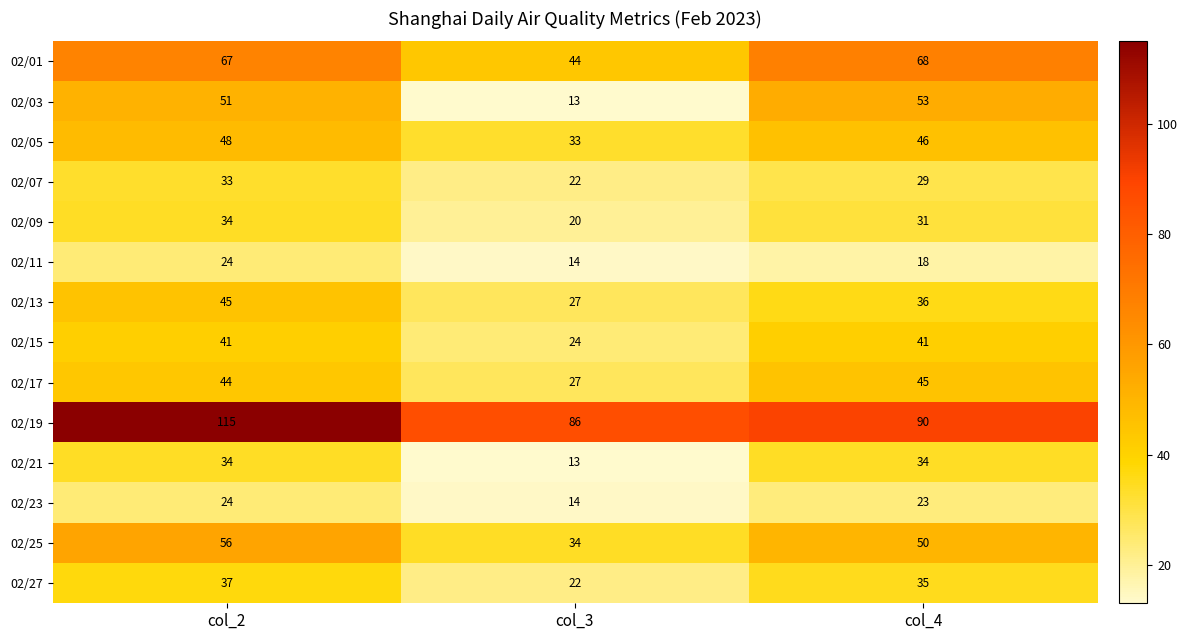

Count the number of data series in this chart.

14